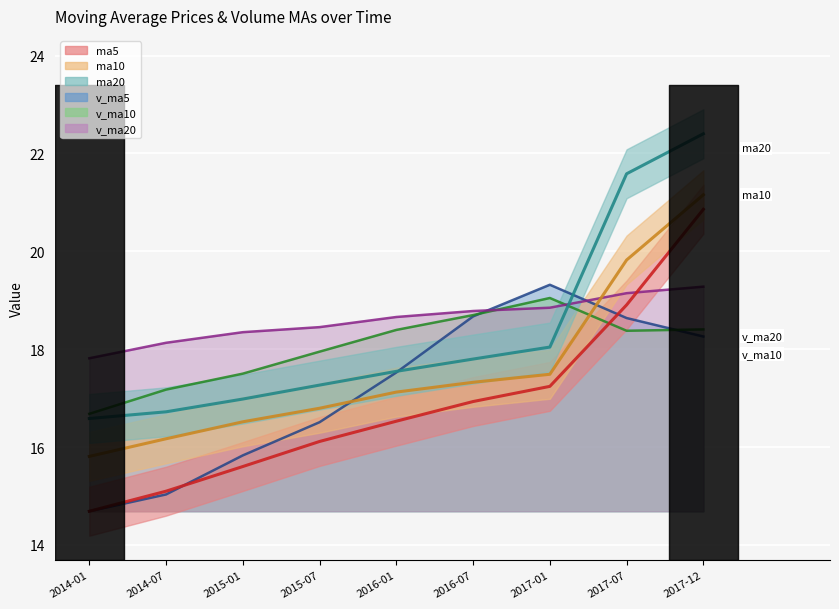

True or false: v_ma20 has more than 0 points higher than both neighbors.

False